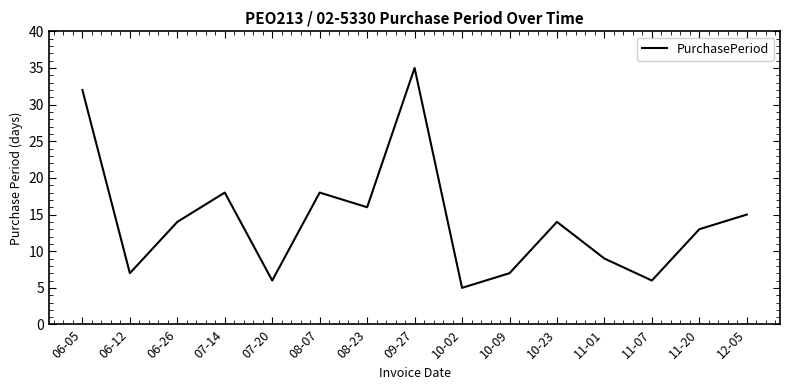

At which category does the chart reach its peak across all series?

09-27